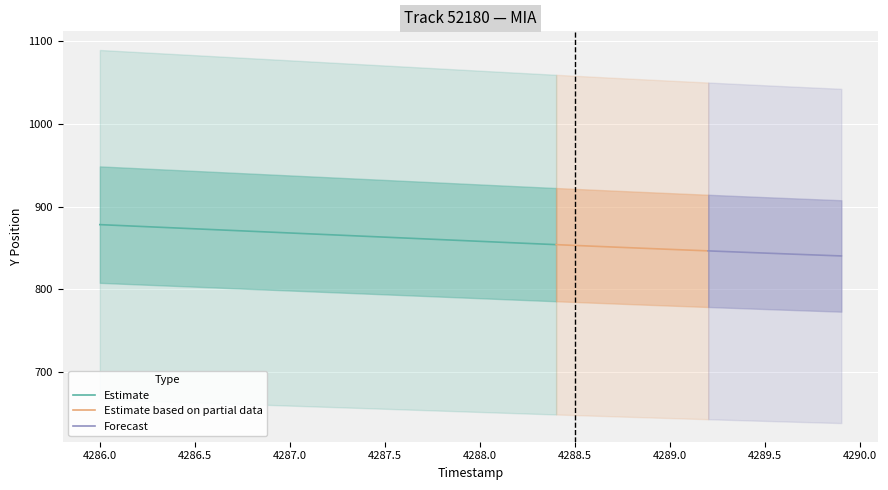

The Estimate series shows 868.1 at 4287.0. True or false?

True